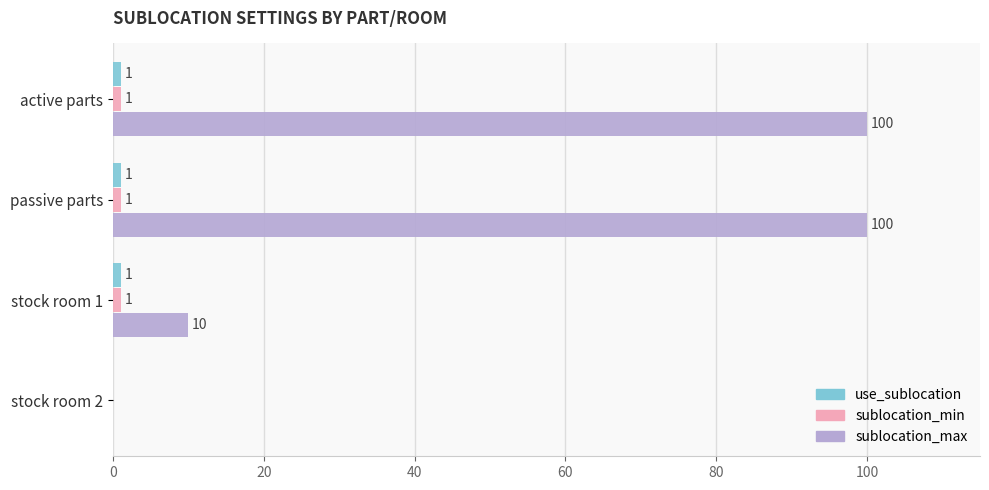

How many values in sublocation_max are above zero?

3